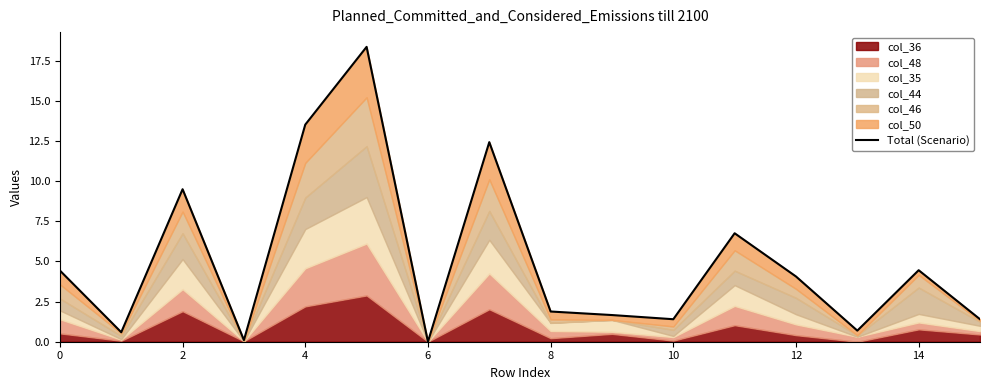

Does the chart display data point markers on the line(s)?

No